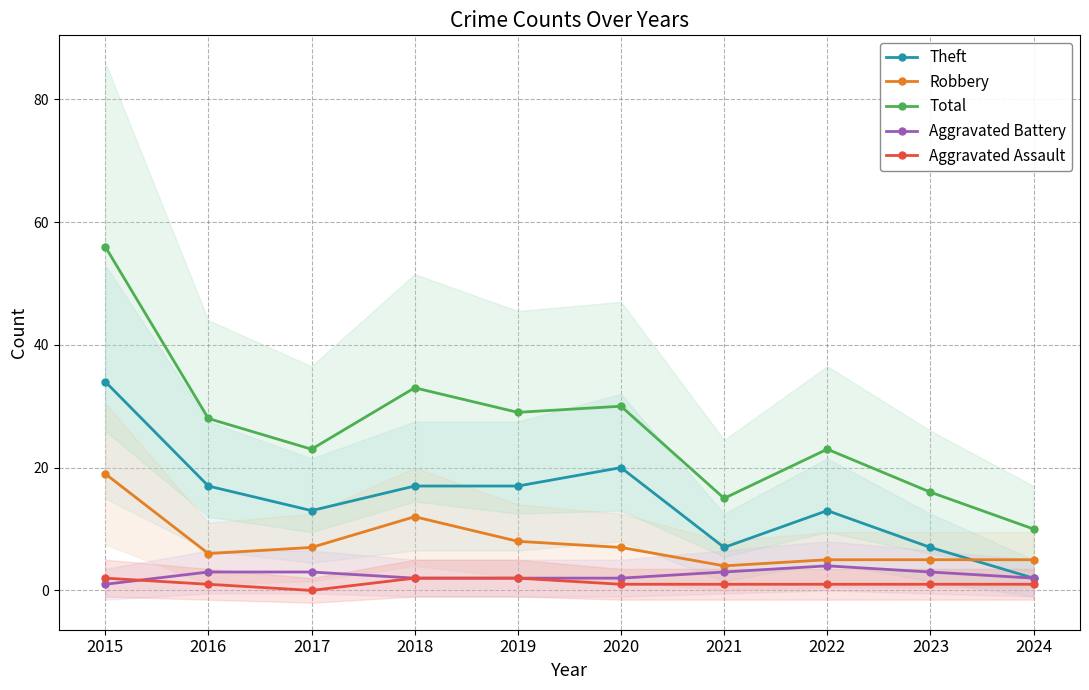

True or false: Total and Aggravated Assault intersect in this chart.

False